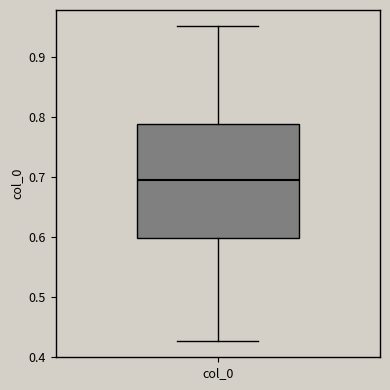

Where is the upper edge of the box for col_0 on the y-axis? The values are not printed on the chart, so give them approximately, as read against the axis.

0.79